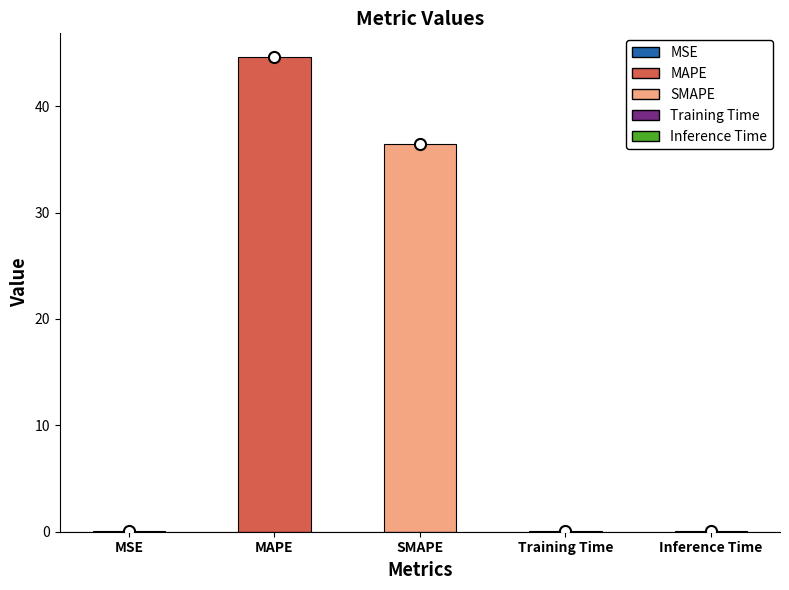

What is the sum of all values?

81.2